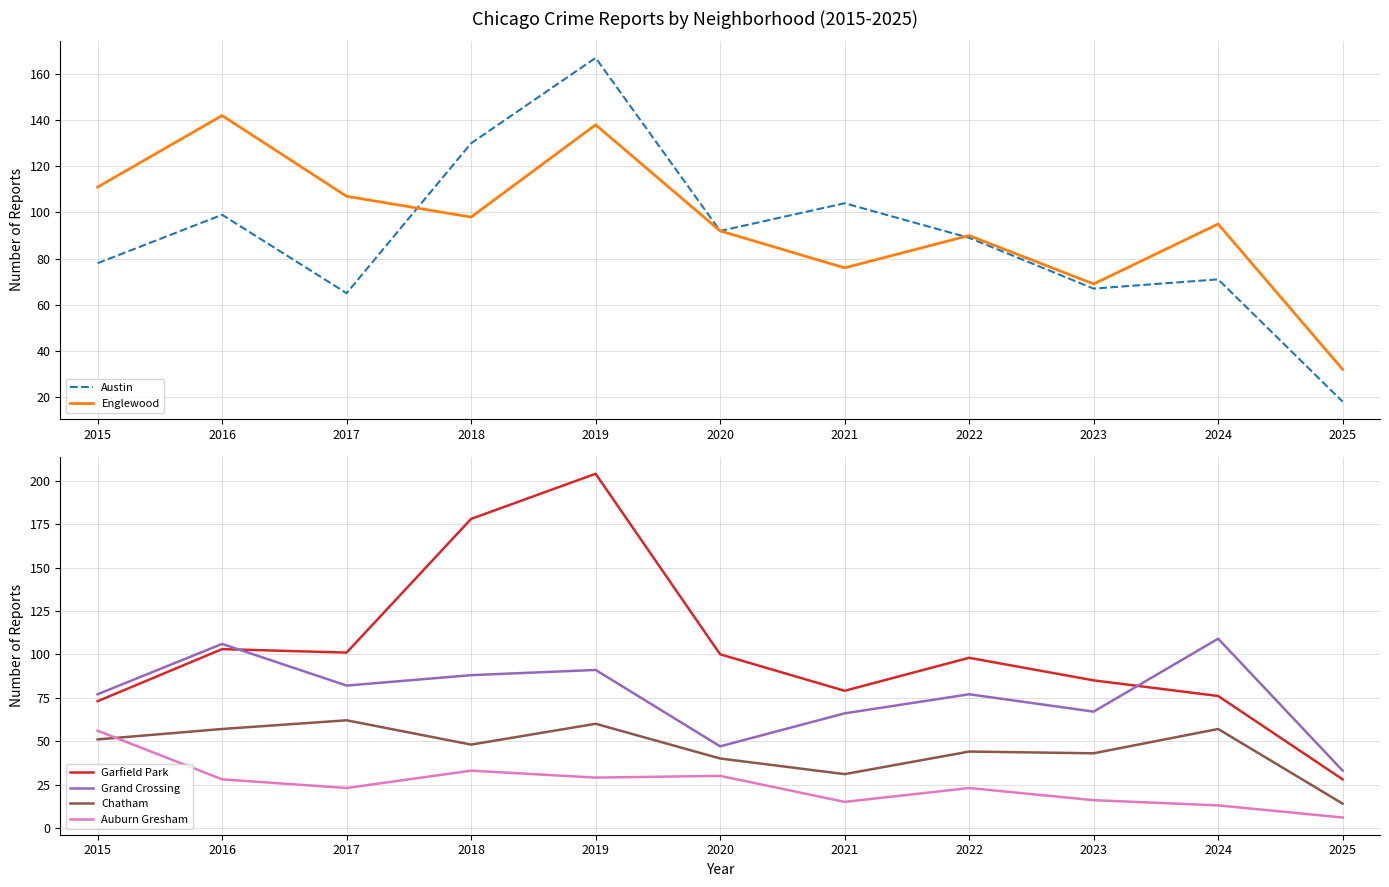

Does the chart have visible grid lines?

Yes